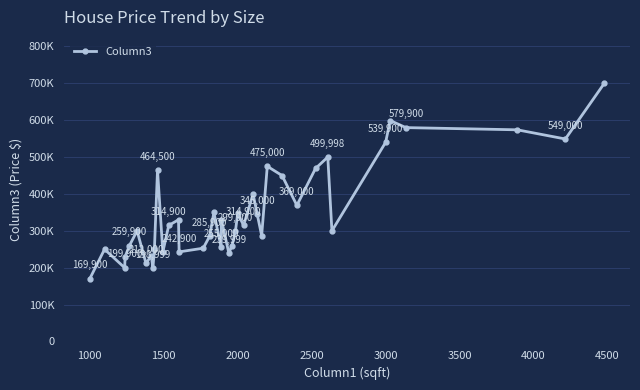

Does the chart display data point markers on the line(s)?

Yes